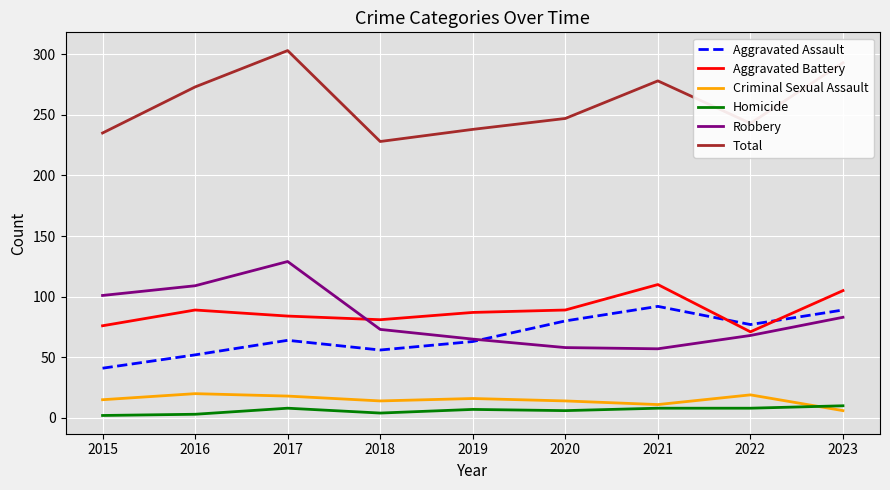

At how many categories does at least one series exceed 183?

9